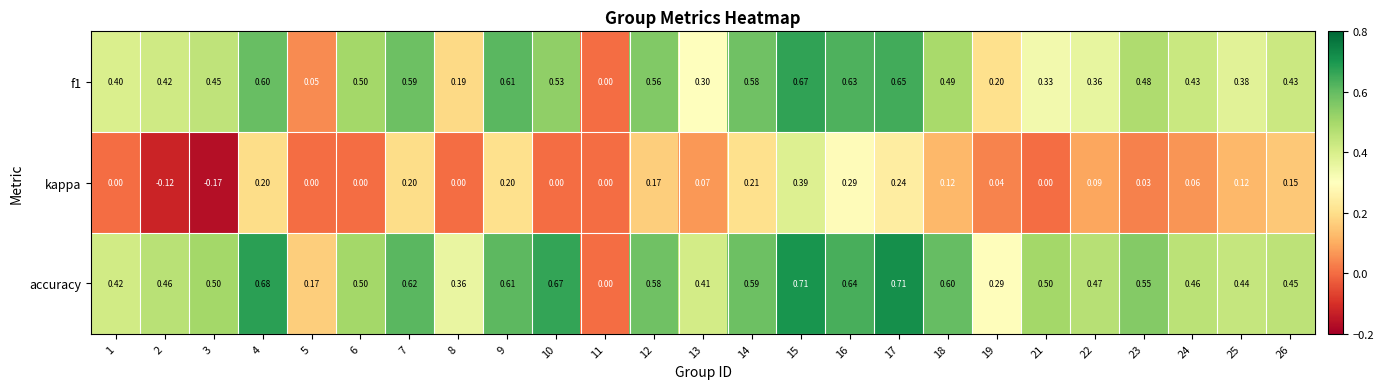

Which series has the largest range (max minus min)?

accuracy